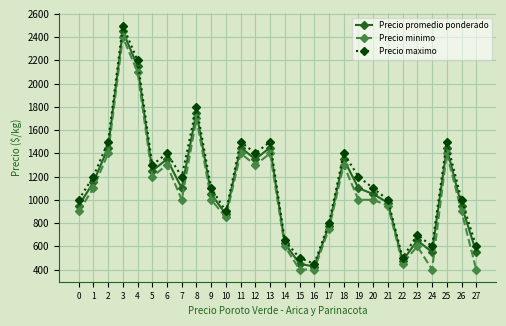

What is the difference between the maximum and minimum values in the Precio promedio ponderado series?

2025